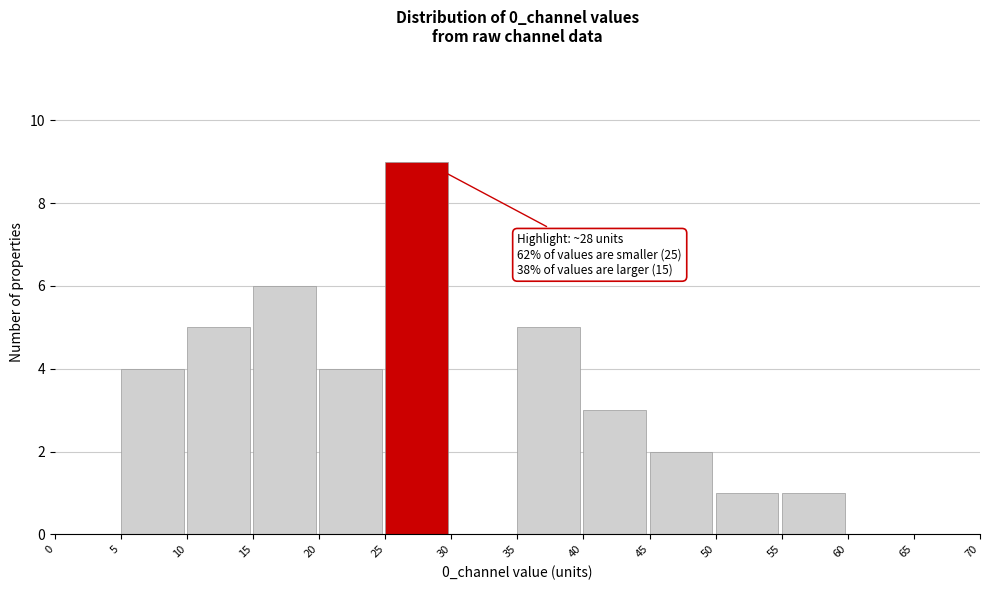

Which range on the x-axis has the tallest bar?

25 to 30